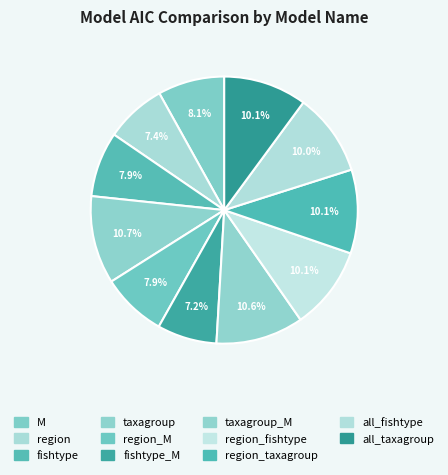

Count the number of slices in the pie.

11